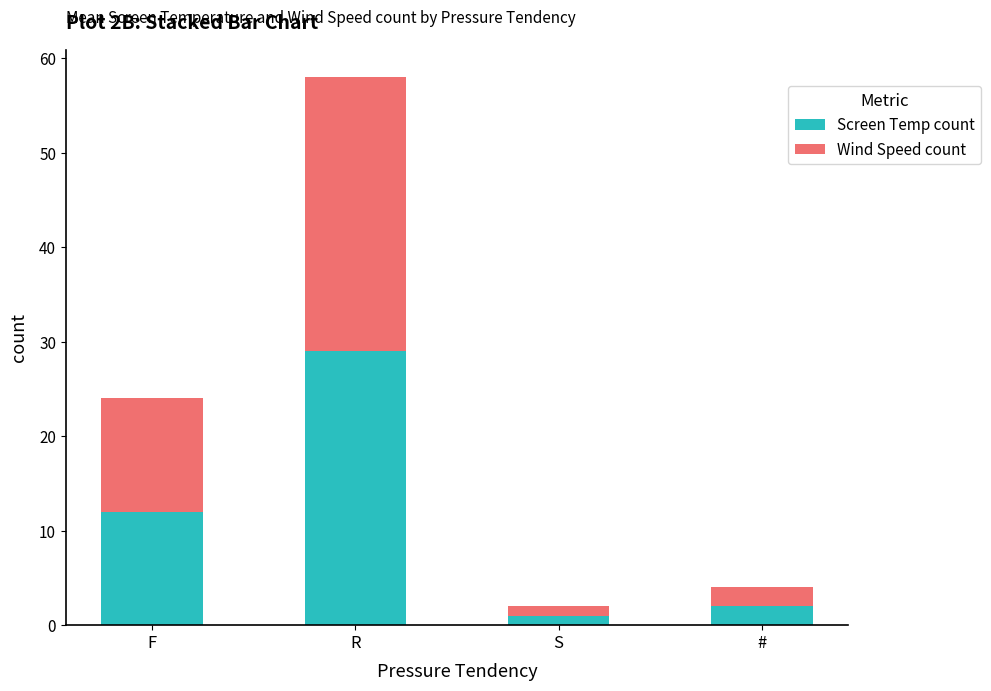

Rank the categories by Screen Temp count value from lowest to highest.

S, #, F, R